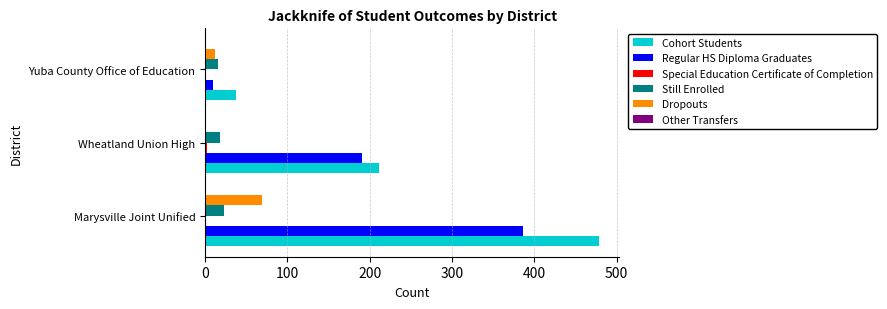

Which category has the highest value in the Regular HS Diploma Graduates series?

Marysville Joint Unified